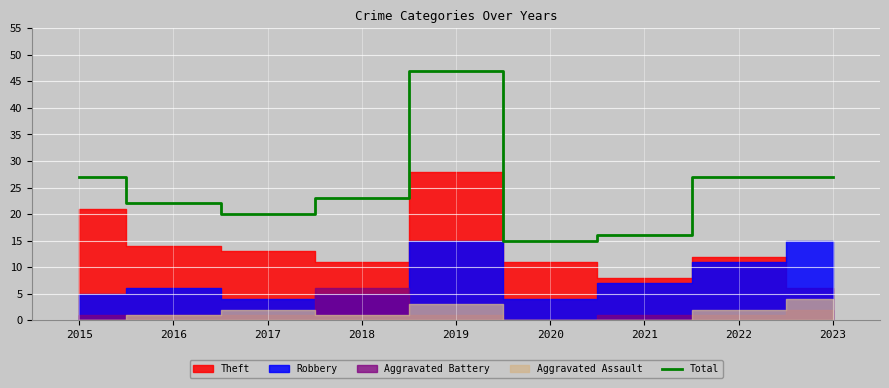

What is the change in value from 2021 to 2023?

+11